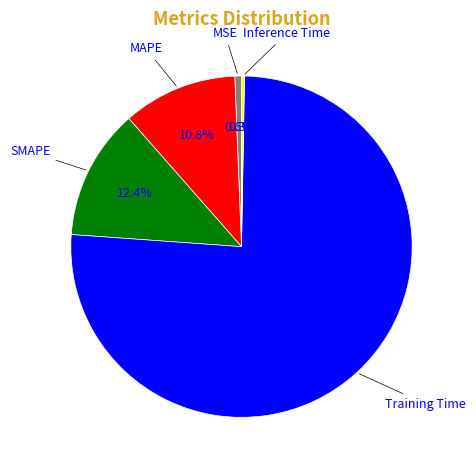

True or false: MSE accounts for 1% of the total.

True